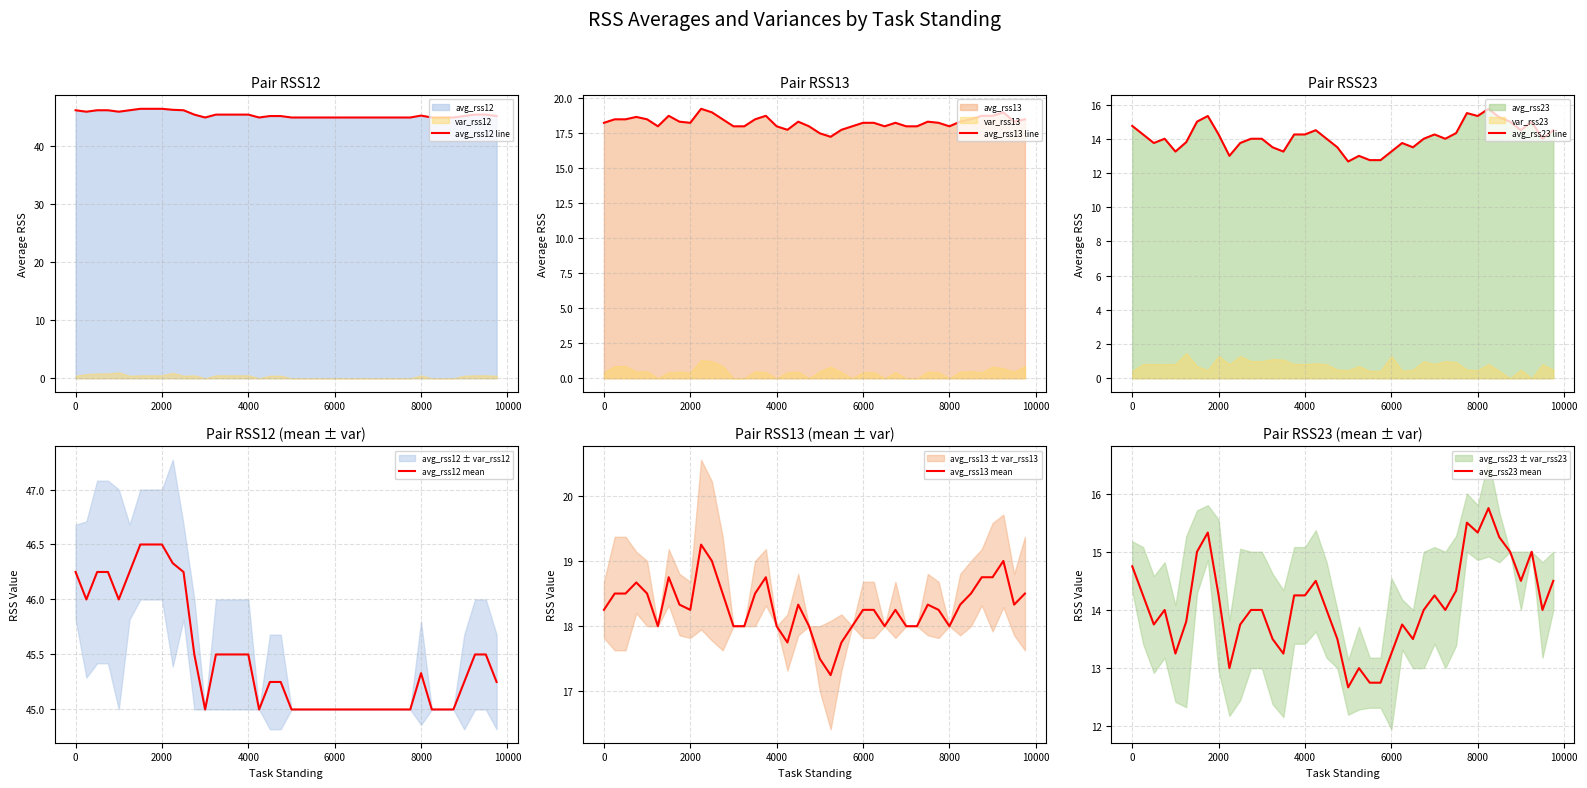

What is the highest value of the avg_rss12 line series?

46.5